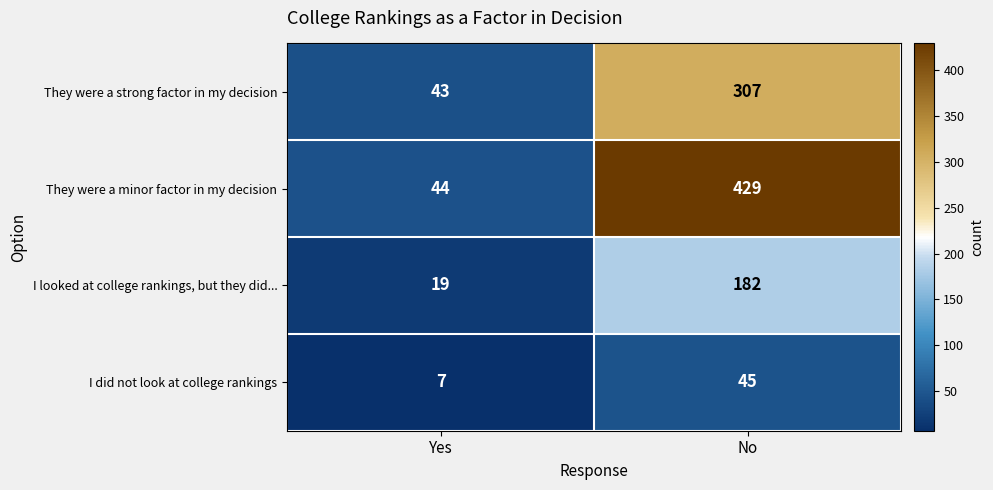

What is the maximum value for They were a minor factor in my decision?

429